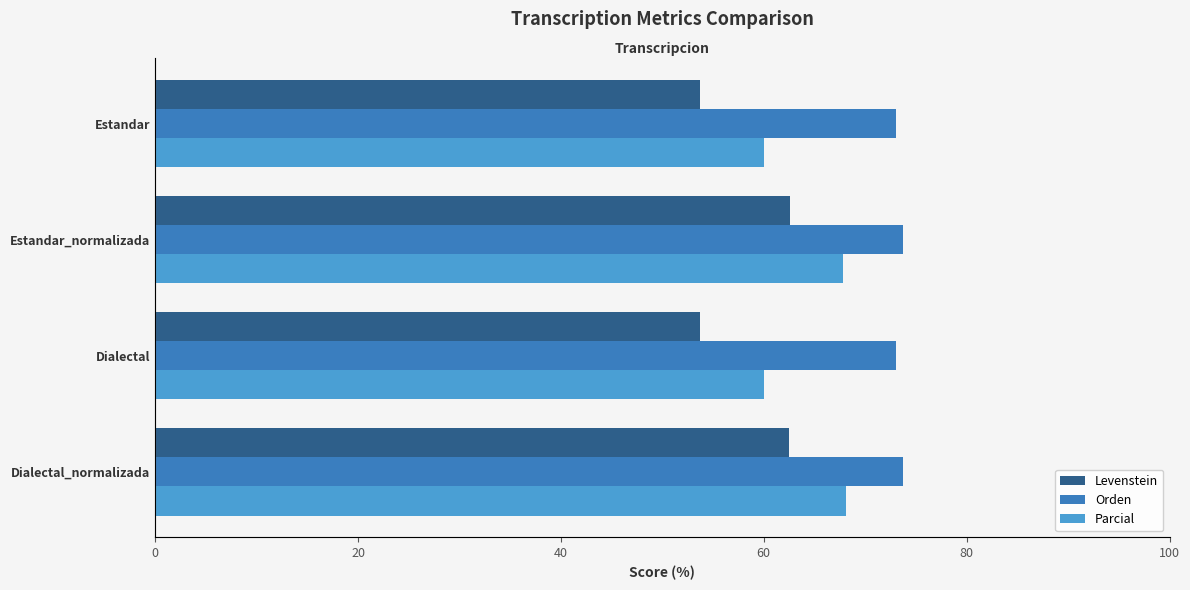

What is the minimum value for Parcial?

60.1